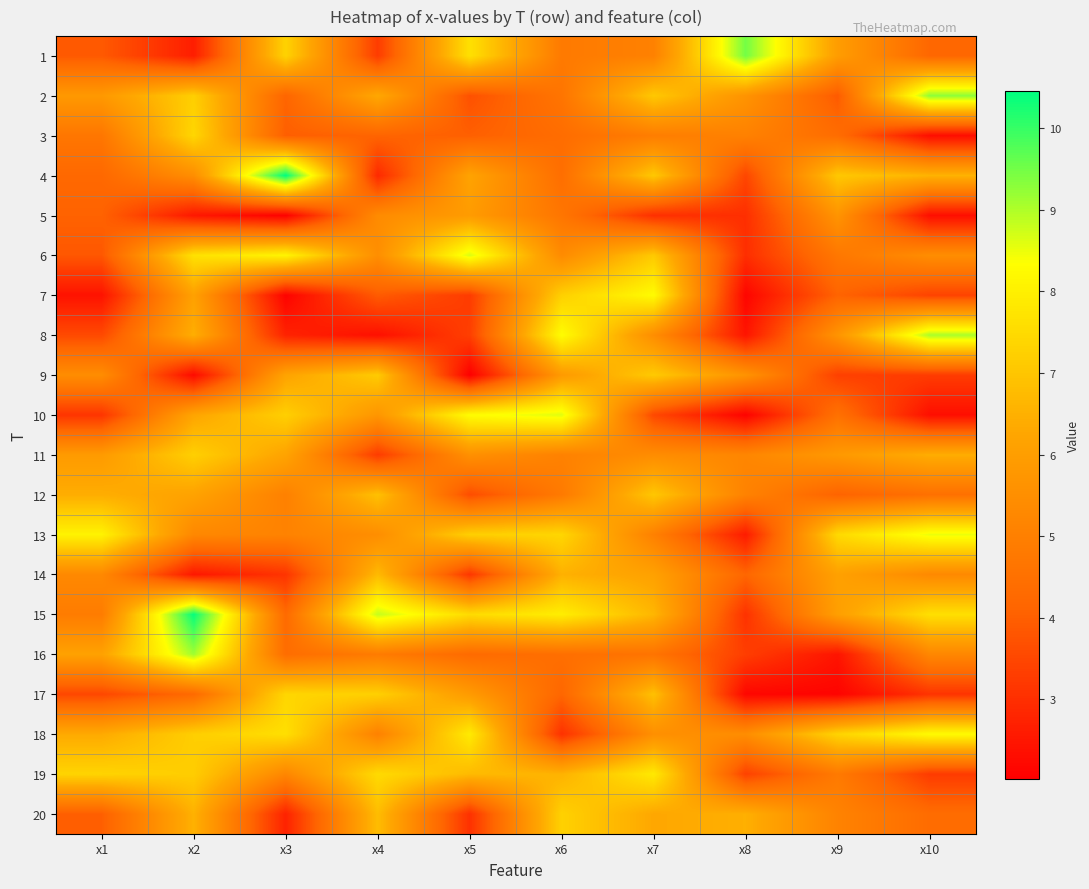

At which category is the sum across all series the highest?

x7